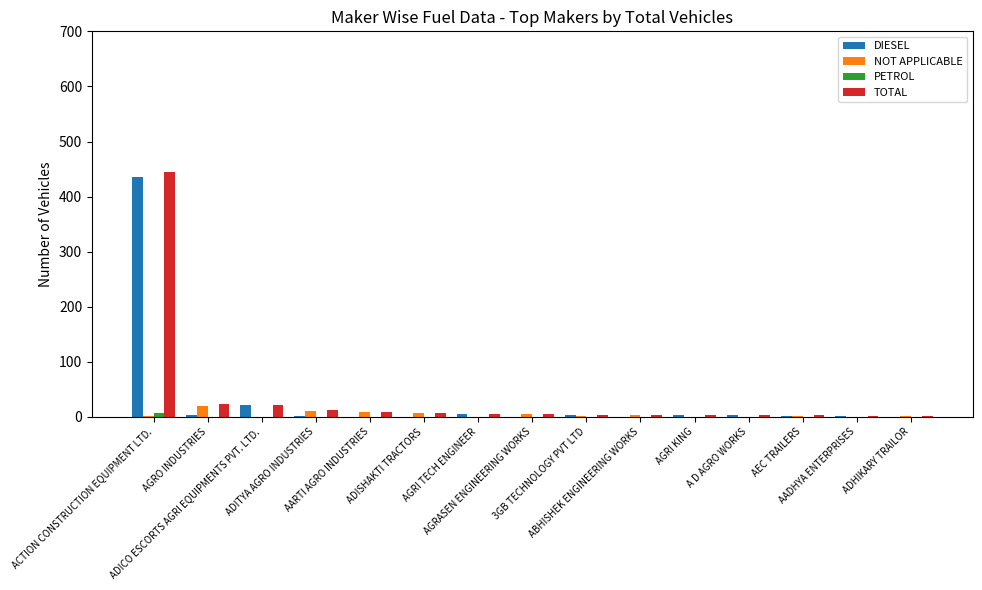

The DIESEL series shows -214 at AARTI AGRO INDUSTRIES. True or false?

False